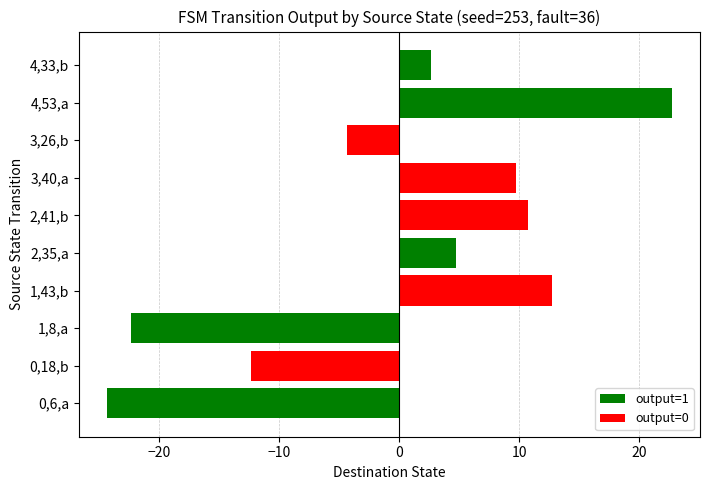

Between 0,6,a and 3,40,a, which is larger?

3,40,a